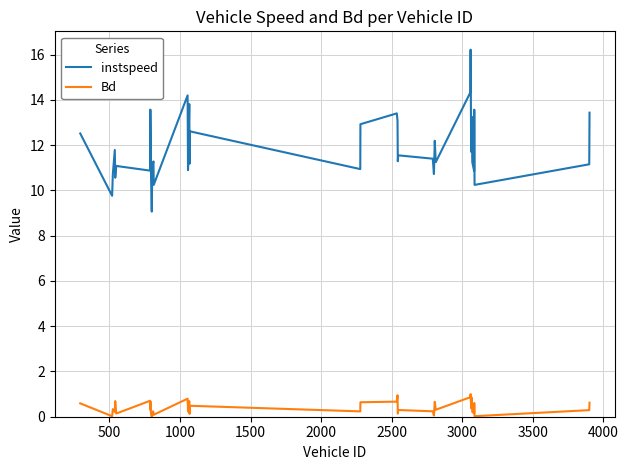

True or false: instspeed and Bd intersect in this chart.

False